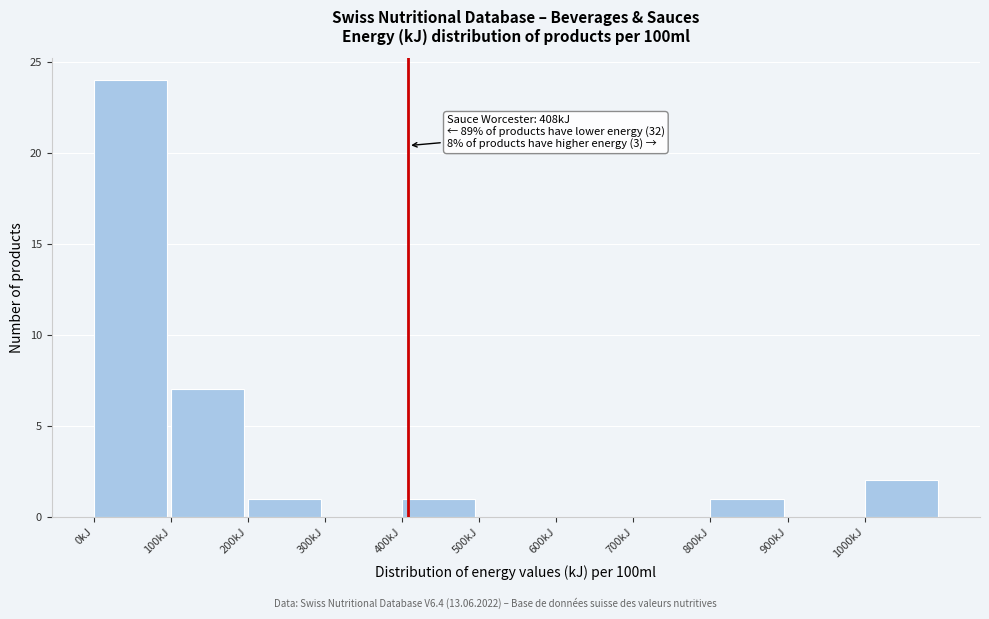

Which range on the x-axis has the tallest bar?

0 to 100